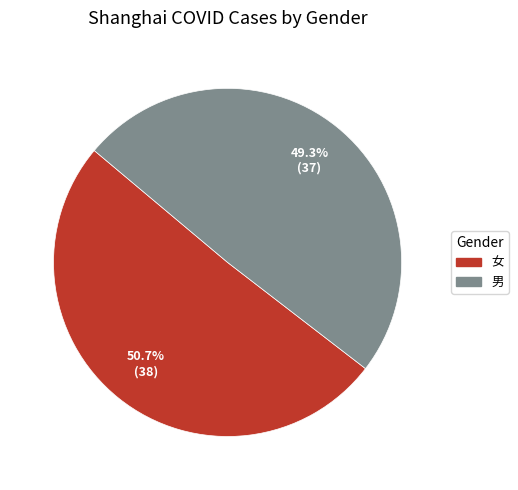

True or false: 男 accounts for 60% of the total.

False